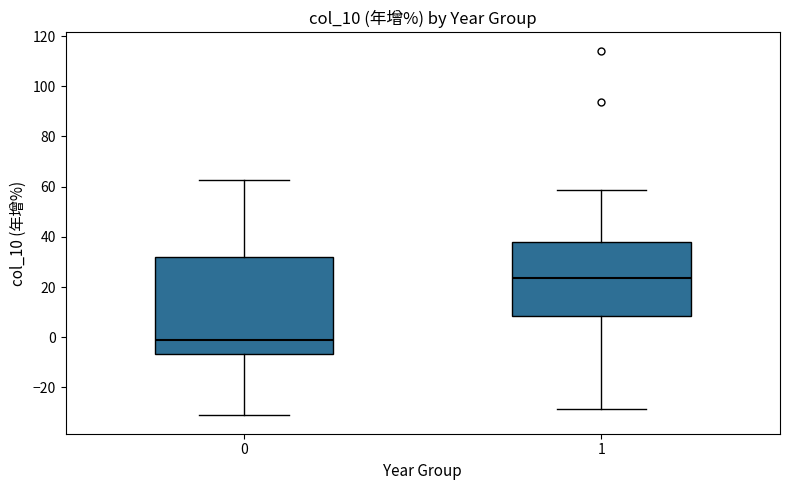

Reading left to right, read every box against the y-axis: the position of its median line, the range the box covers, and the ends of its whiskers. The values are not printed on the chart, so give them approximately, as read against the axis.

0: median 0, box -6 to 32, whiskers -32 to 62
1: median 24, box 8 to 38, whiskers -28 to 58